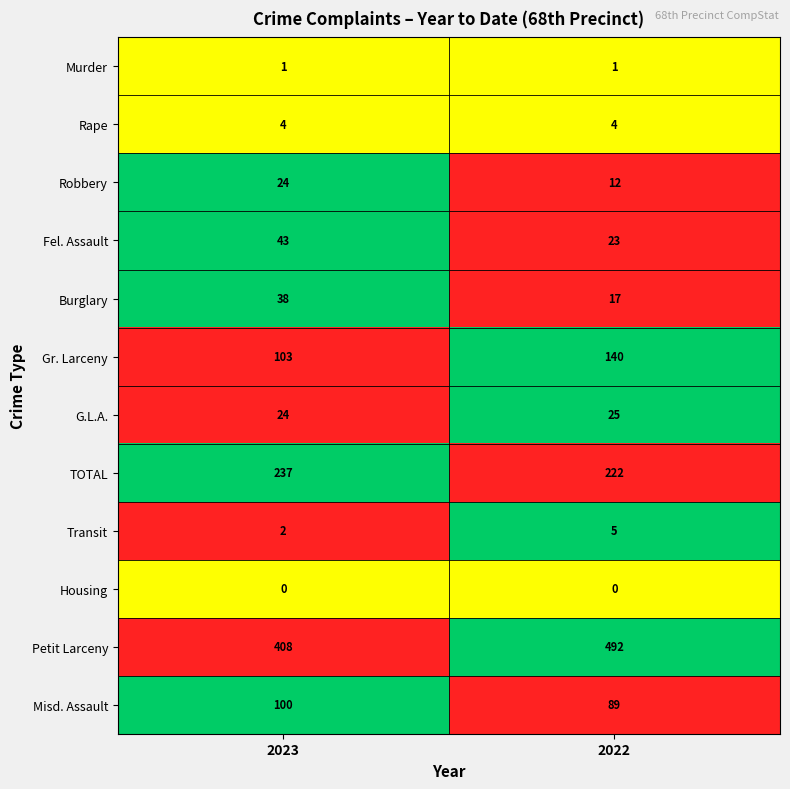

What is the greatest value displayed?

492